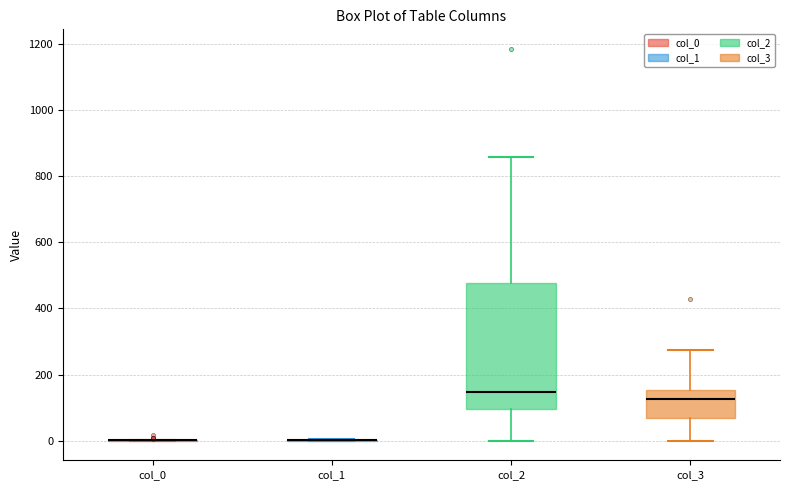

Reading left to right, read every box against the y-axis: the position of its median line, the range the box covers, and the ends of its whiskers. The values are not printed on the chart, so give them approximately, as read against the axis.

col_0: box collapsed to a line at 0, whiskers 0 to 0
col_1: box collapsed to a line at 0, whiskers 0 to 0
col_2: median 140, box 100 to 480, whiskers 0 to 860
col_3: median 120, box 60 to 160, whiskers 0 to 280